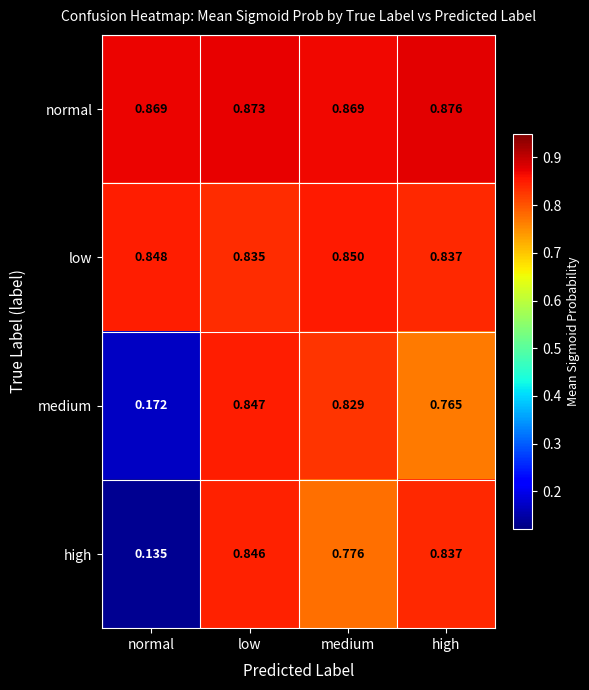

At which label is medium closest to 0?

normal